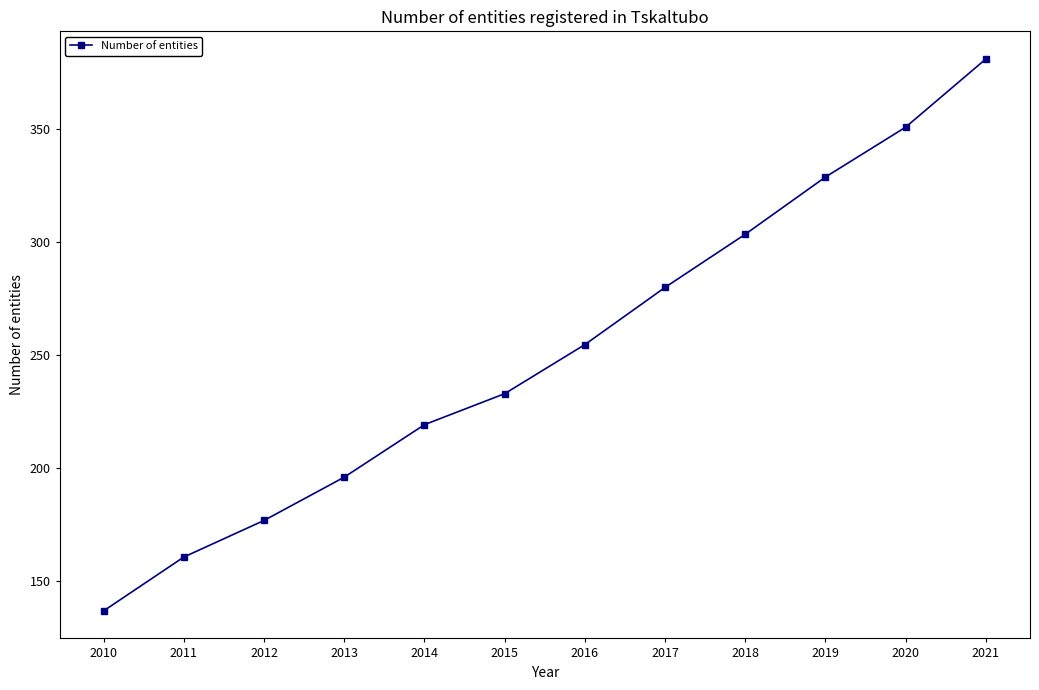

How many lines are shown in the chart?

1